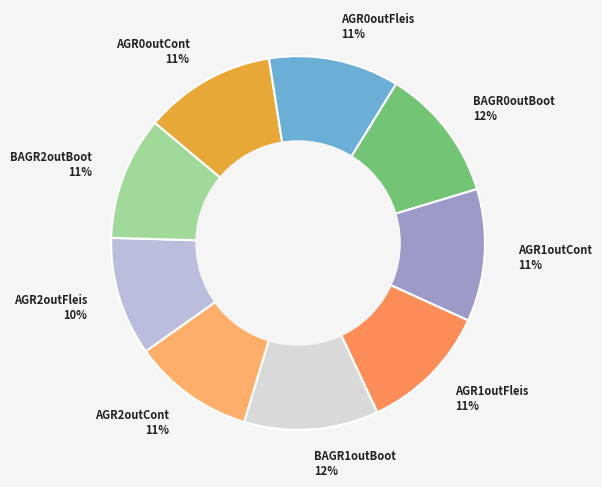

How many segments does this pie chart have?

9